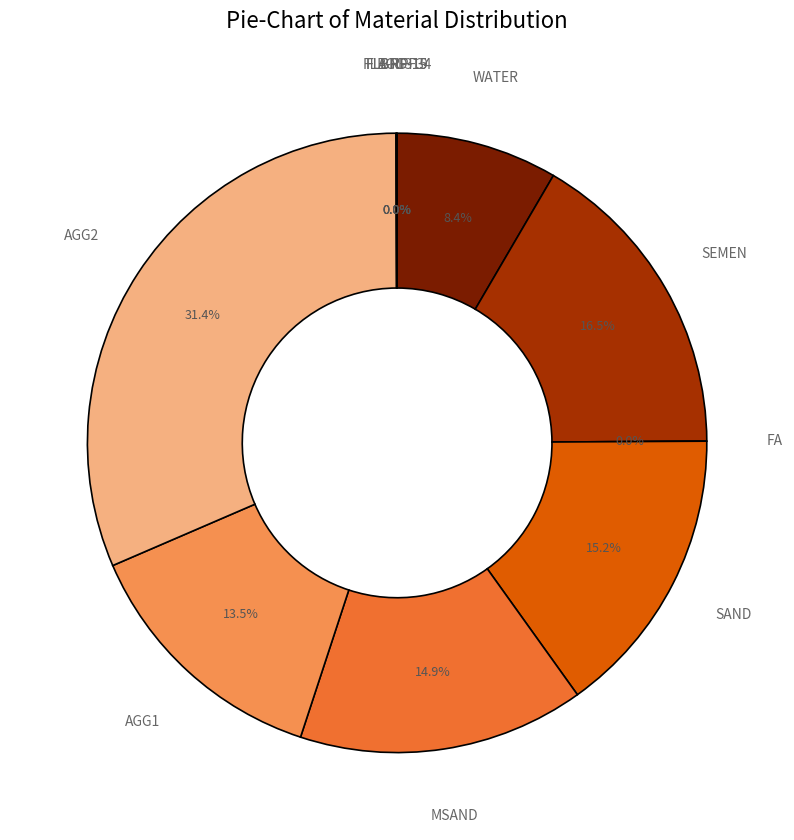

Does any single category account for the majority?

No